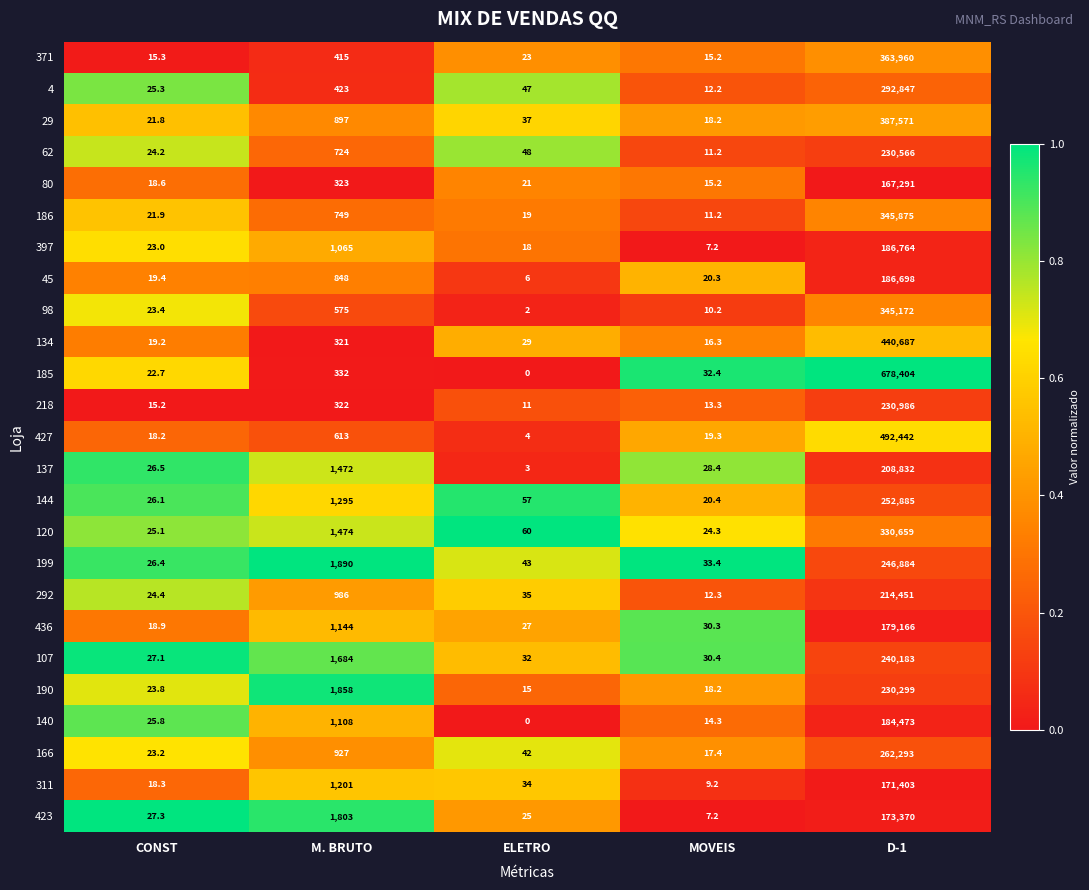

Which series has the largest total across all categories?

185